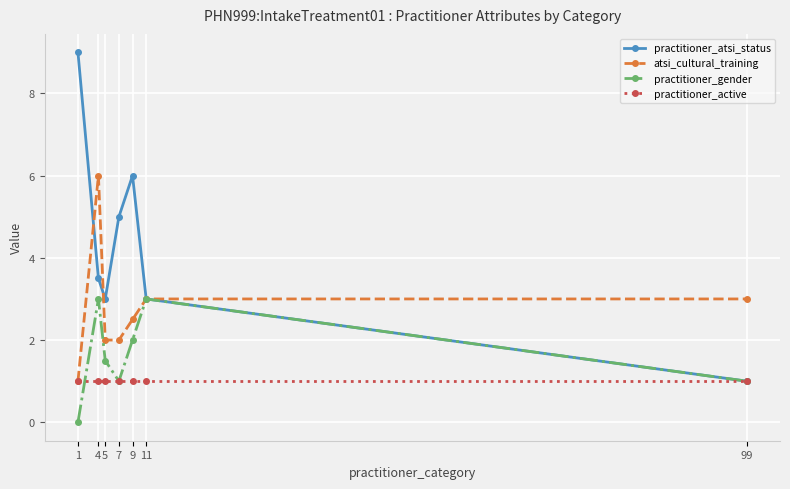

Does the chart display data point markers on the line(s)?

Yes